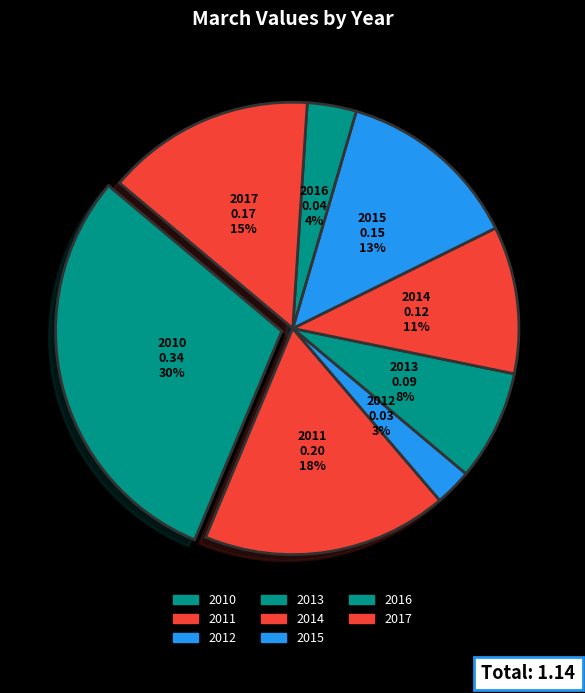

Is there any slice that represents more than half of the pie?

No